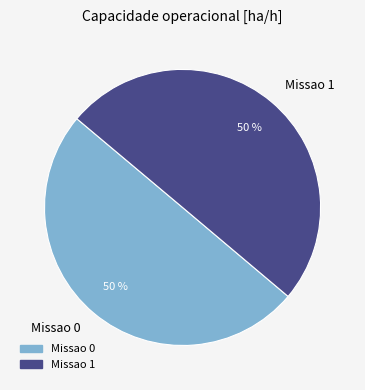

Count the number of slices in the pie.

2